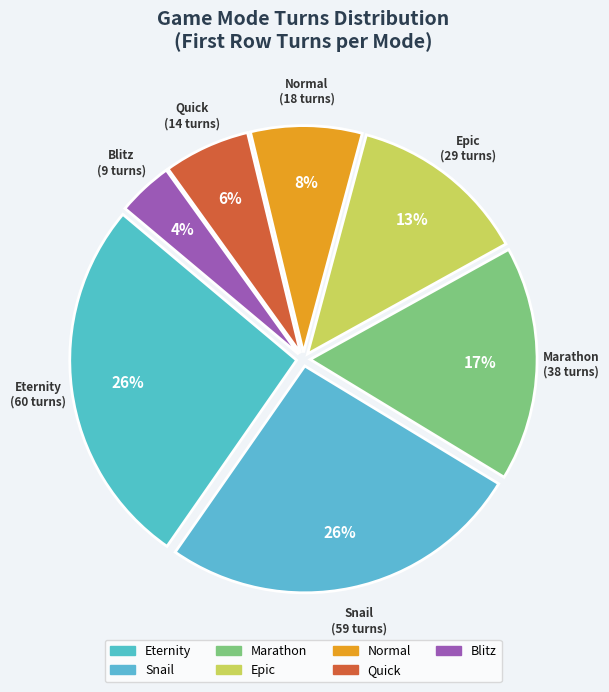

Is there any slice that represents more than half of the pie?

No